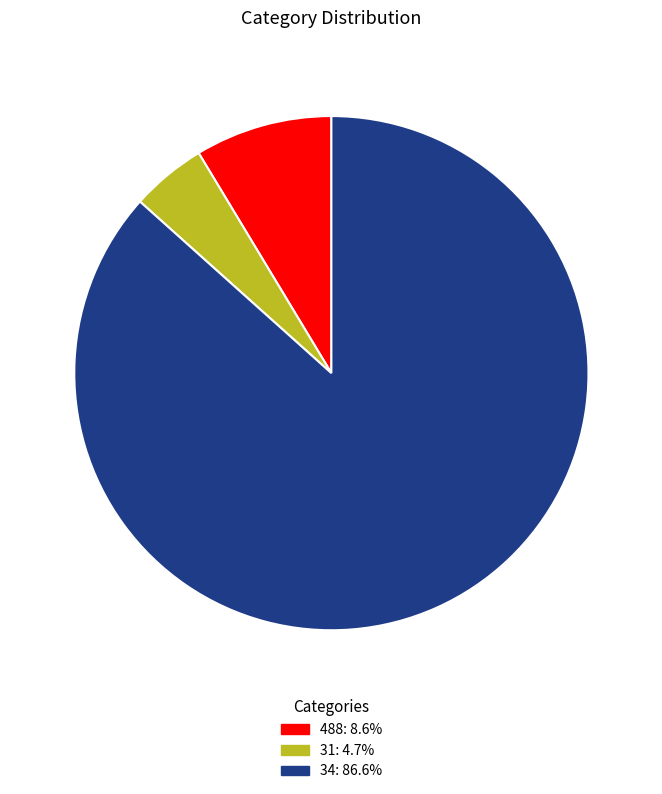

Is 488 the majority of the pie?

No